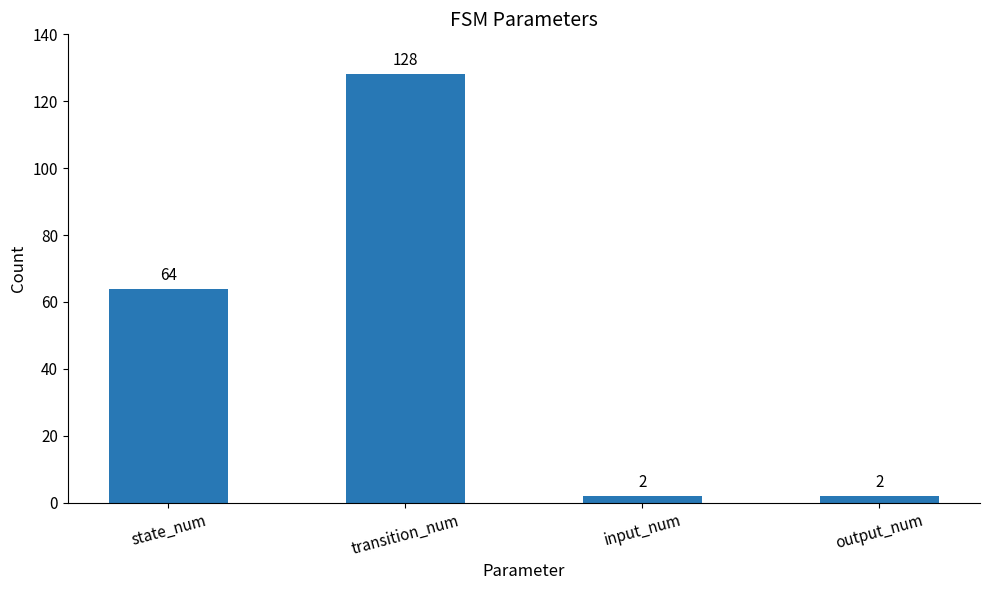

What is the difference between the maximum and minimum values?

126